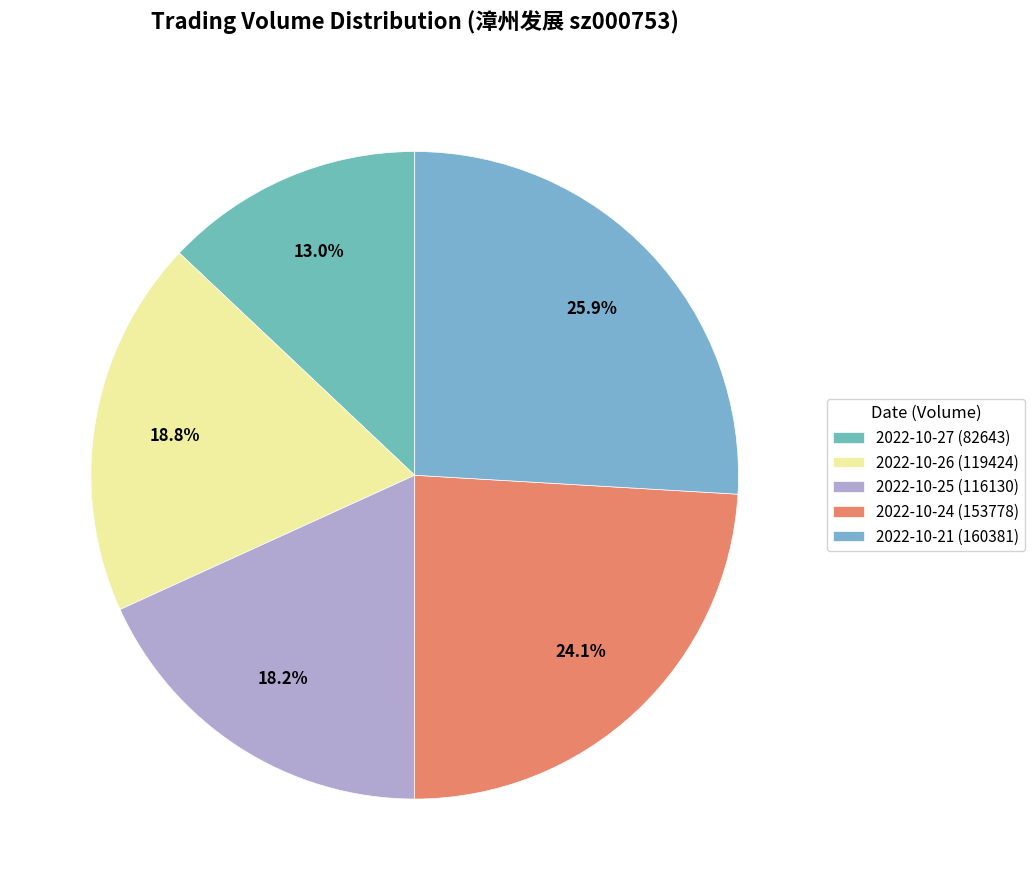

Rank the categories by value from highest to lowest.

2022-10-21 (160381), 2022-10-24 (153778), 2022-10-26 (119424), 2022-10-25 (116130), 2022-10-27 (82643)